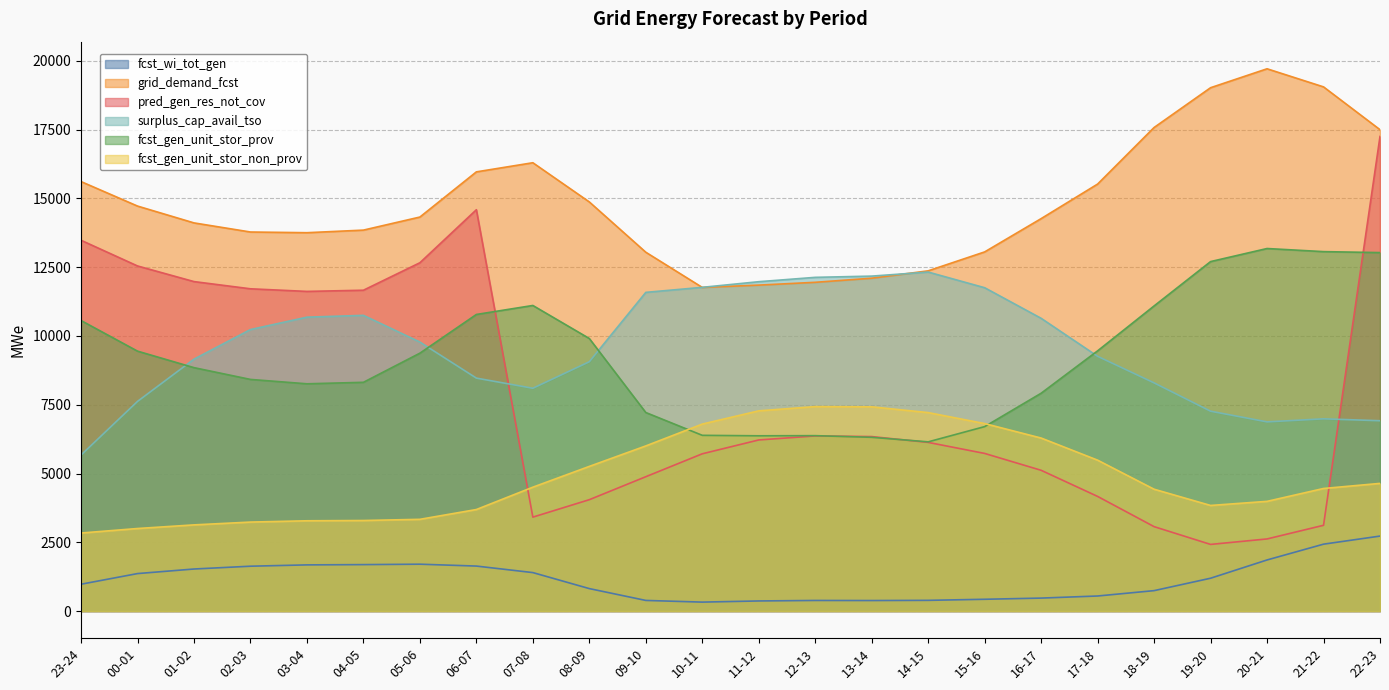

What is the maximum value shown in the chart?

19711